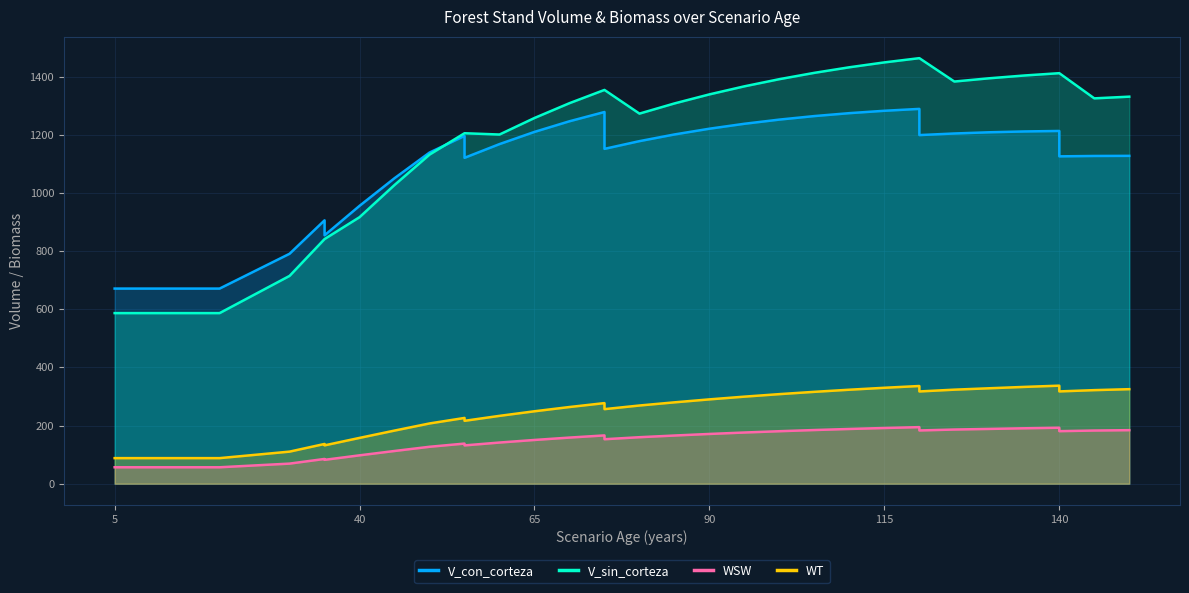

How many data points in WSW are less than 159?

18